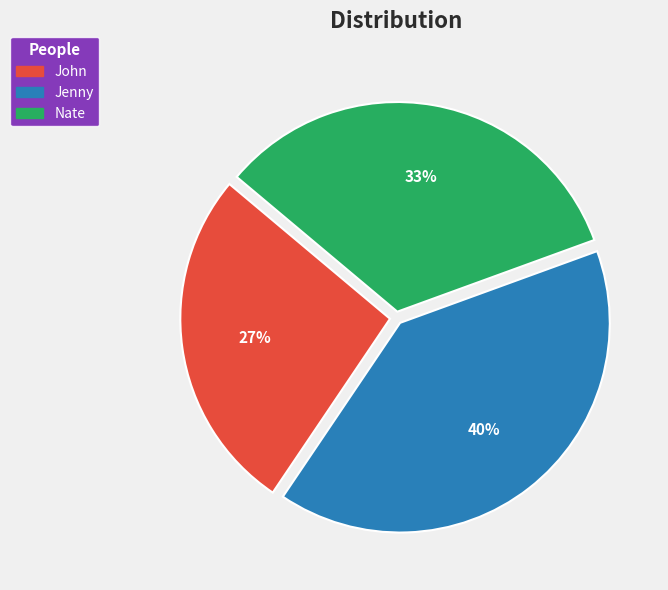

Is there a majority slice in this chart?

No